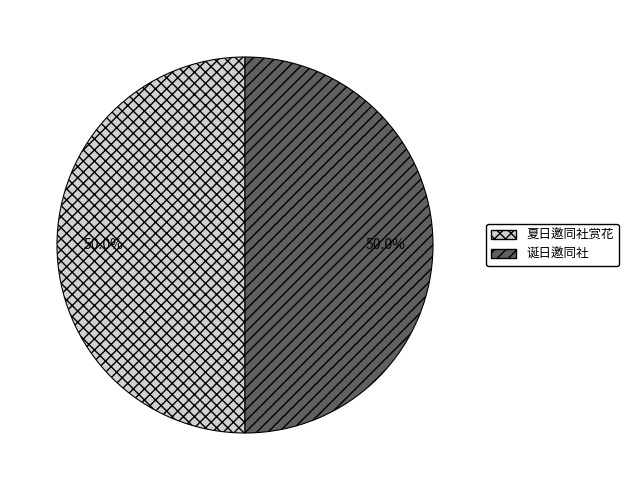

What is the ratio of the value at 诞日邀同社 to the value at 夏日邀同社赏花?

1.0